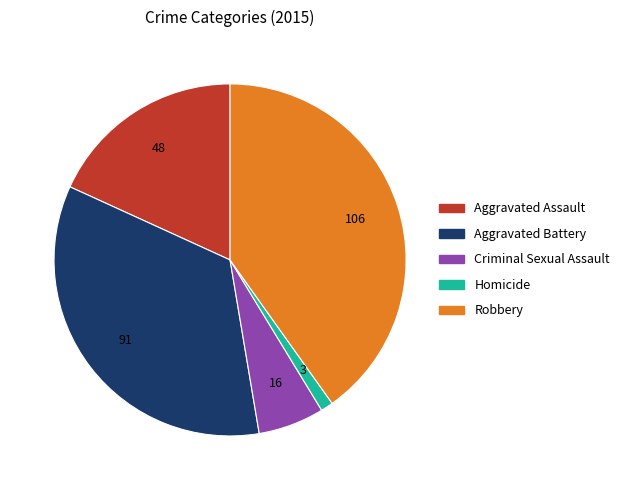

Rank the categories by value from lowest to highest.

Homicide, Criminal Sexual Assault, Aggravated Assault, Aggravated Battery, Robbery